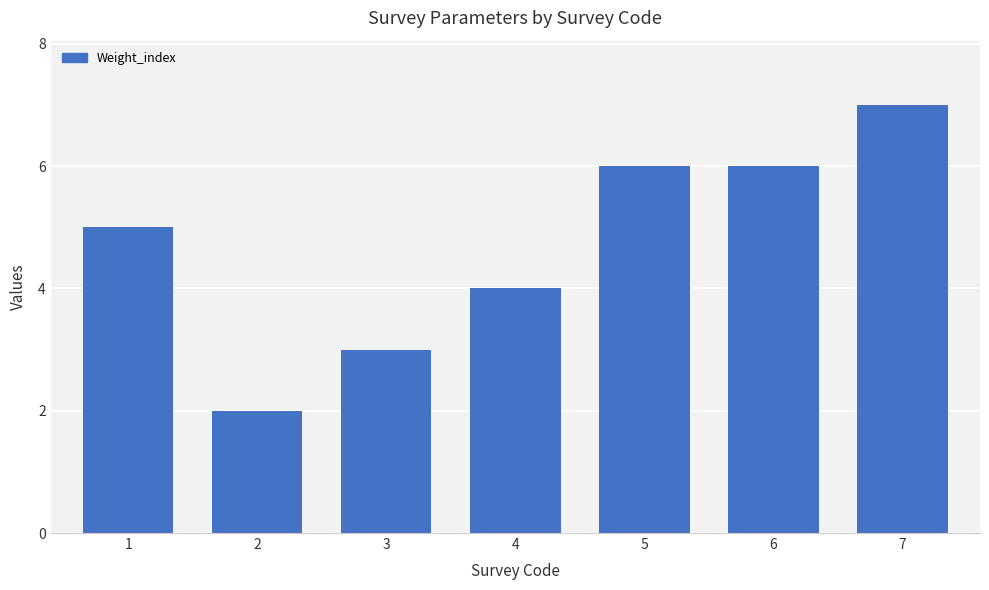

Which label corresponds to the smallest value in the chart?

2